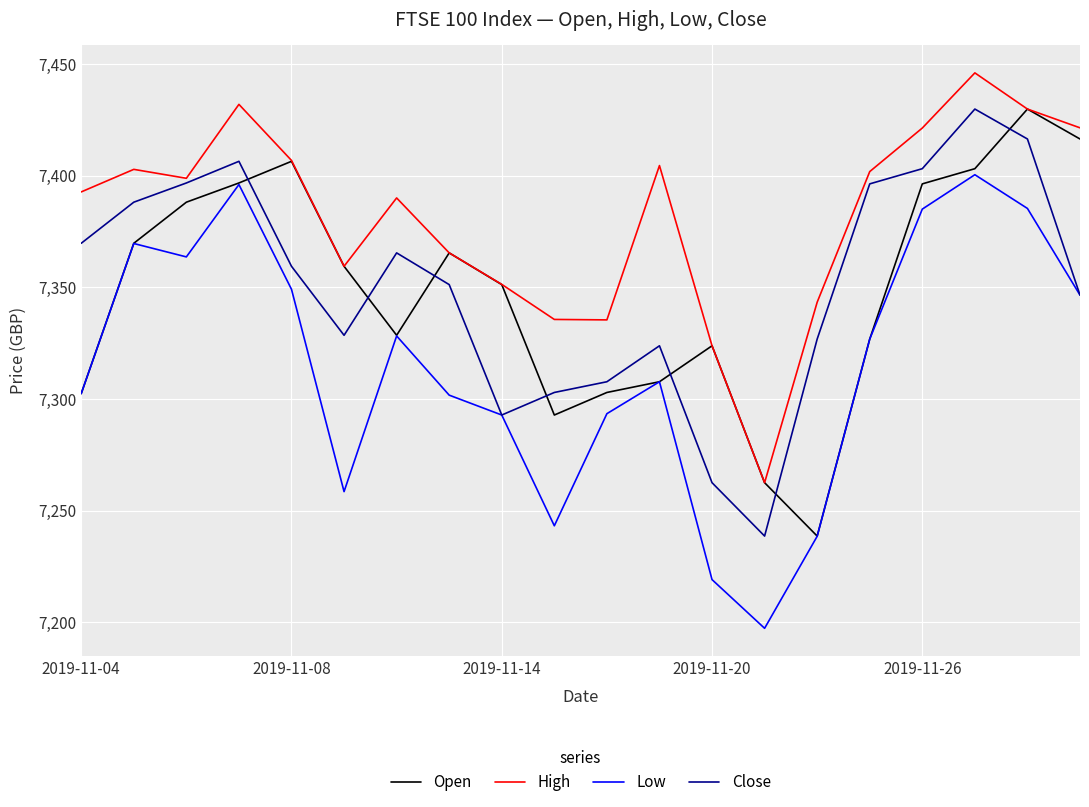

What is the difference between the second highest and minimum values in the Low series?

198.7